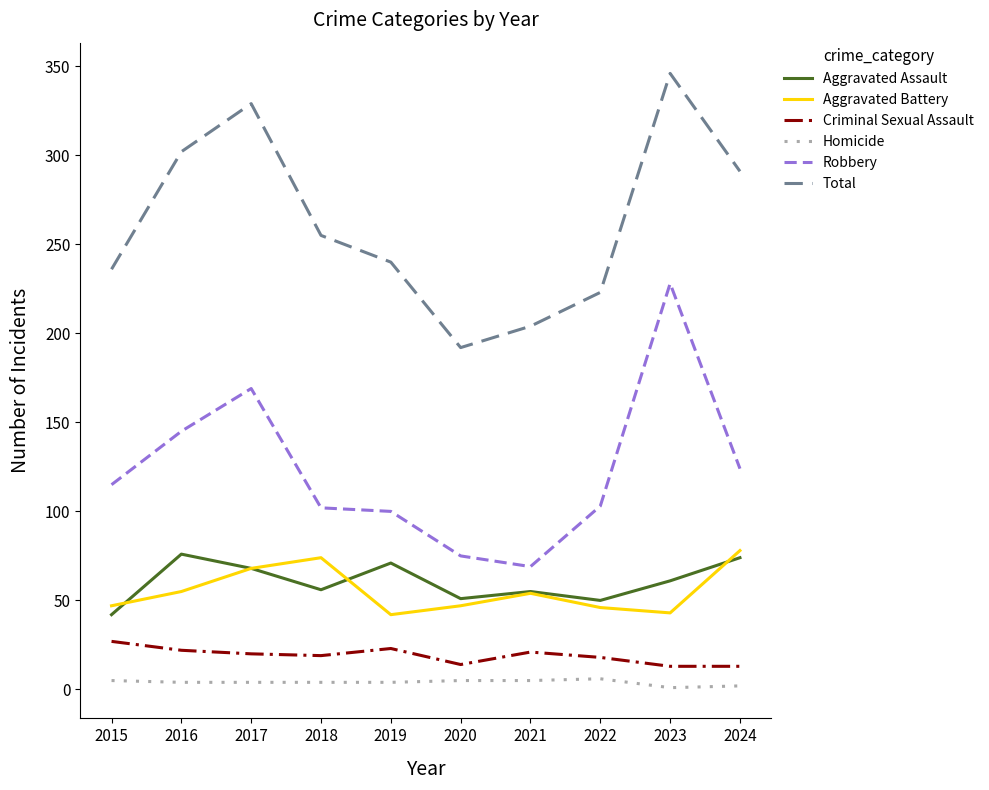

Read the Aggravated Battery value at 2017, to the nearest 5.

70